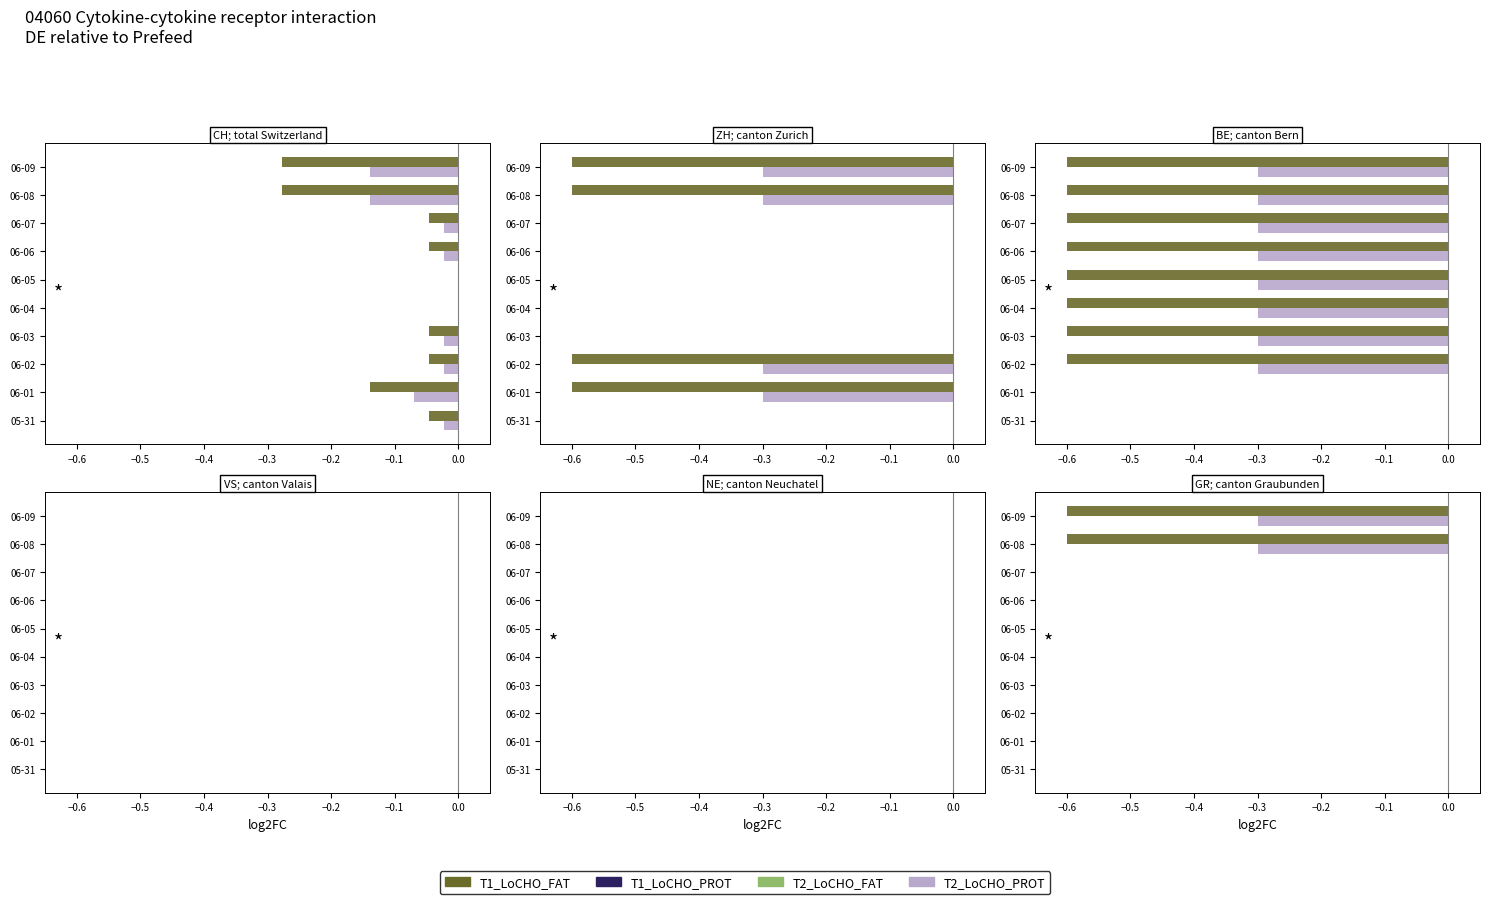

Is it true that T2_LoCHO_PROT equals 0.0 at 06-01?

True